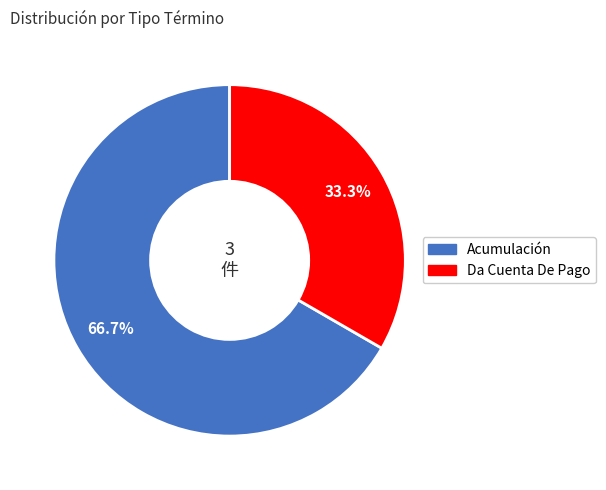

What is the largest slice in the pie chart?

Acumulación